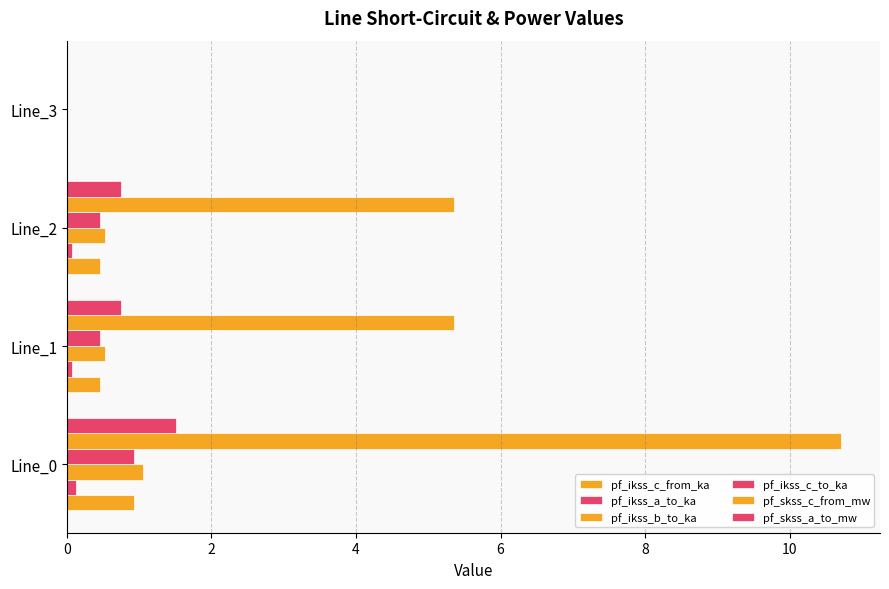

How many positive values does the pf_ikss_c_from_ka series have?

3